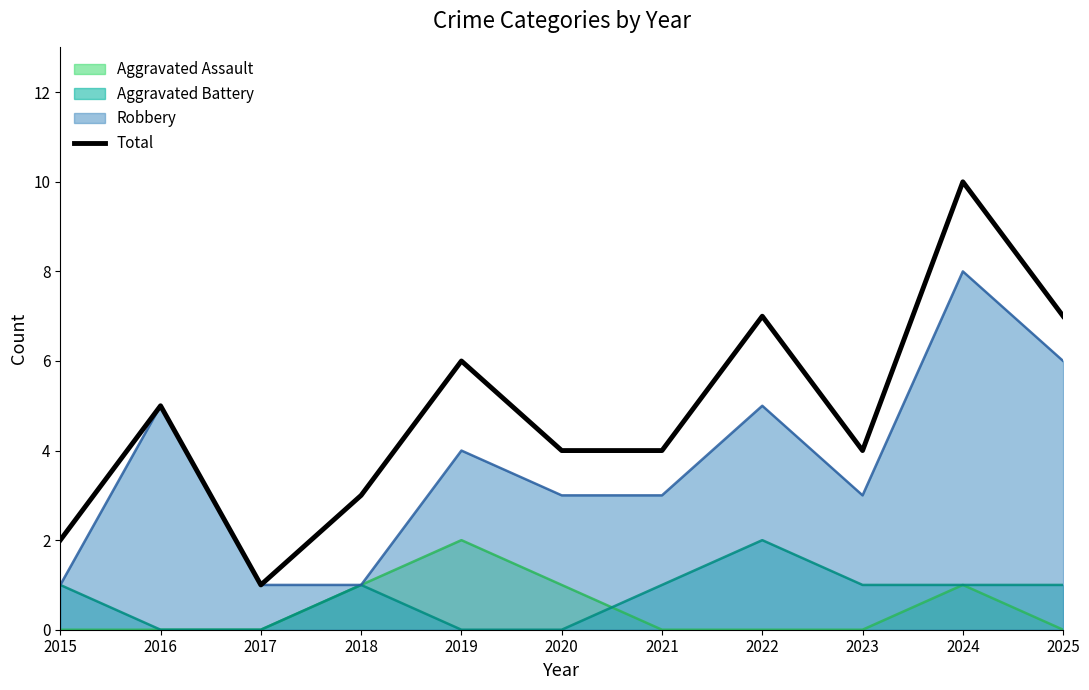

What is the value of the 5th point from the left?

6